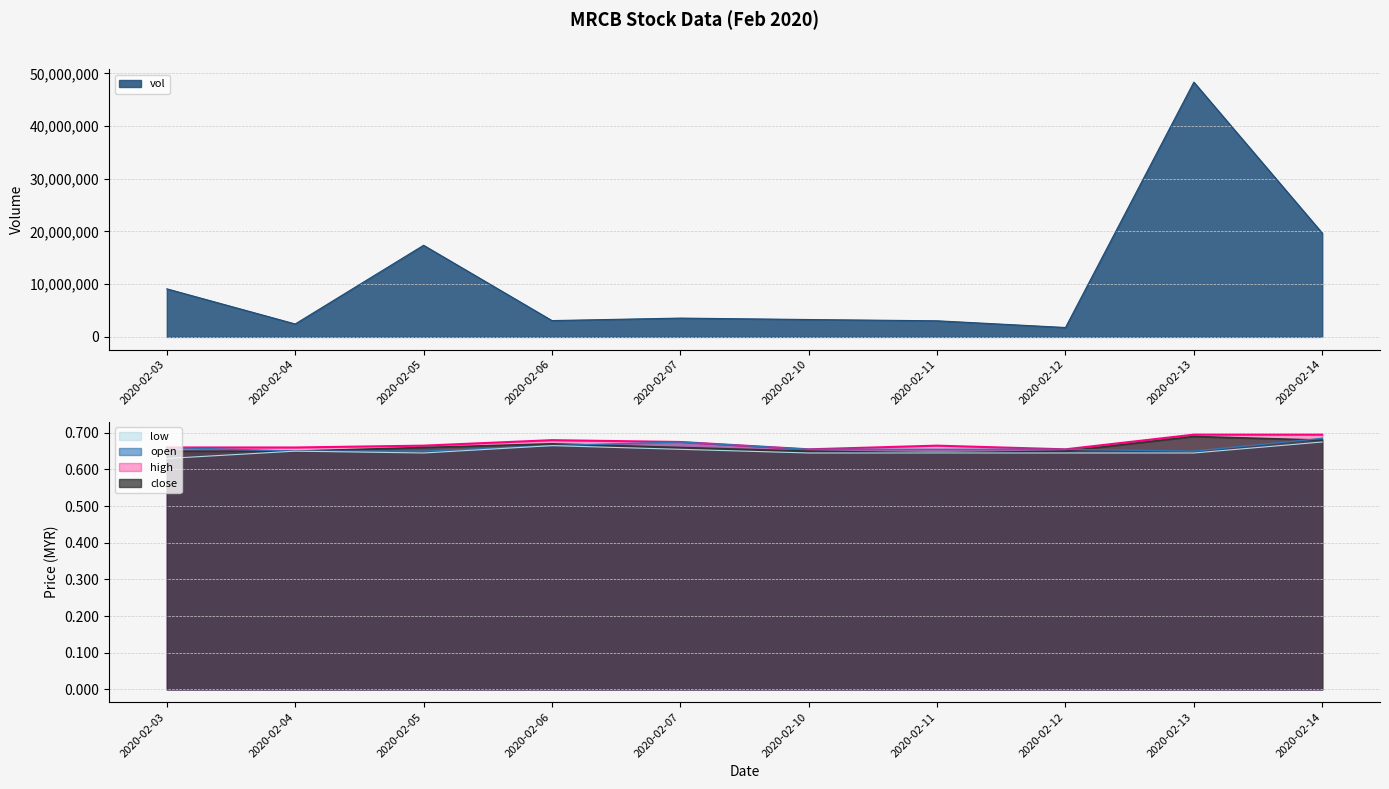

Which series has the largest total across all categories?

vol